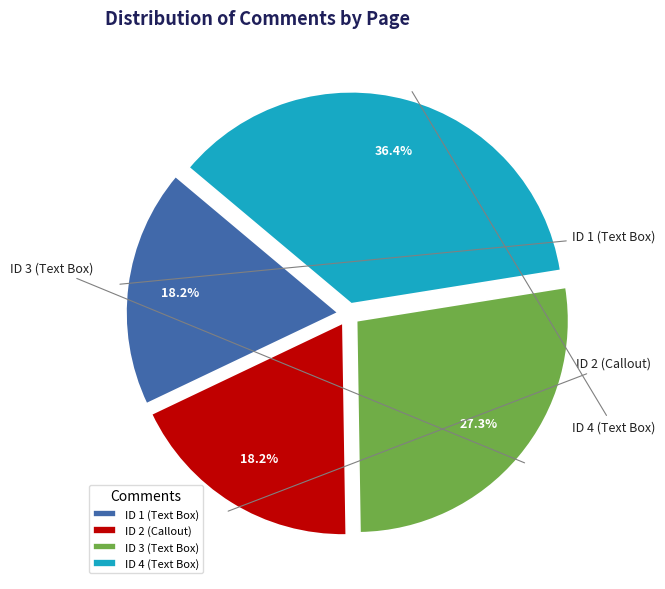

Is it true that ID 4 (Text Box) is 46% of the pie?

False